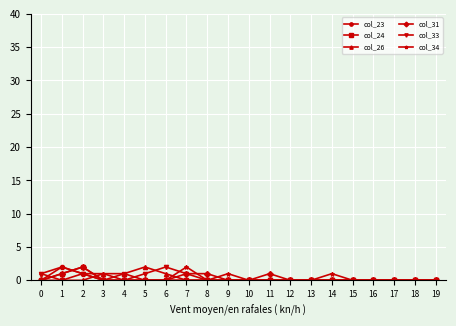

True or false: col_34 has a value of 0 at 15.

True